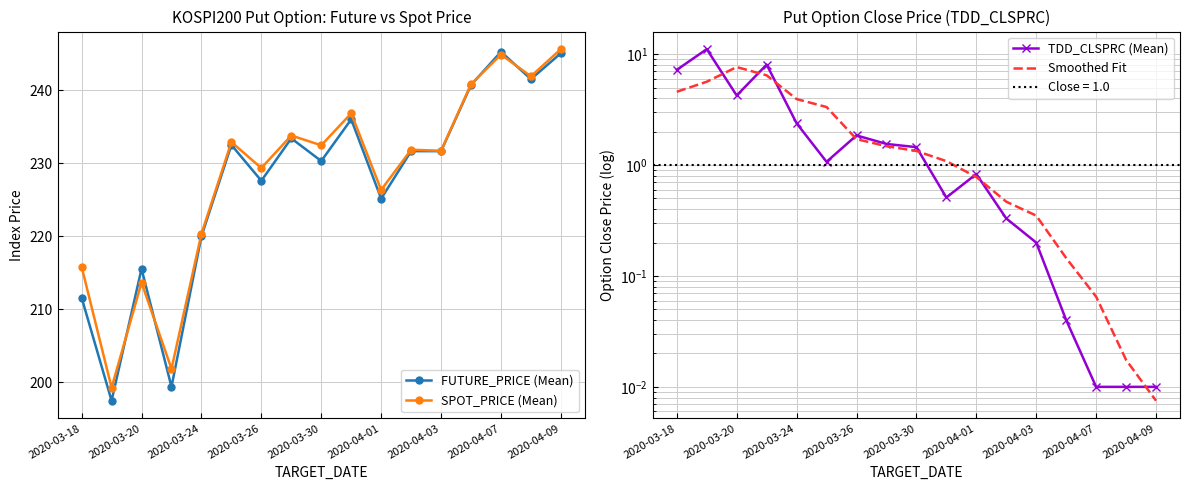

What is the difference between the second highest and minimum values in the SPOT_PRICE (Mean) series?

45.6